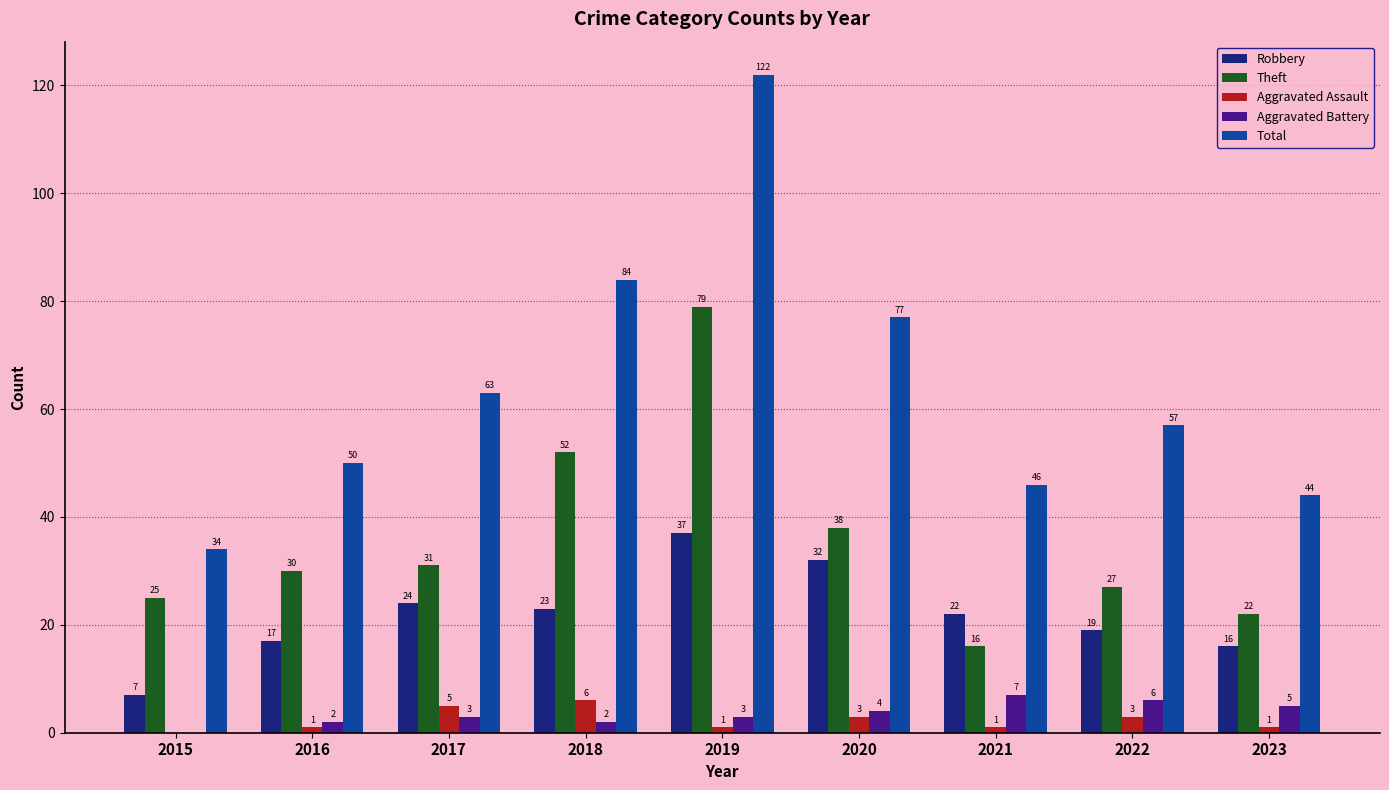

Which category has the highest value in the Aggravated Assault series?

2018